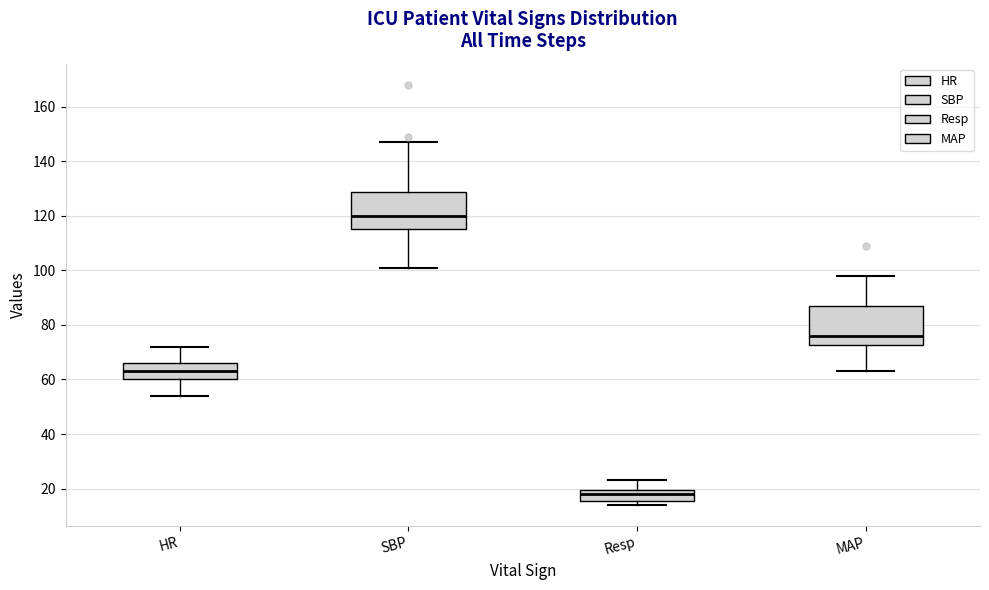

Reading left to right, read every box against the y-axis: the position of its median line, the range the box covers, and the ends of its whiskers. The values are not printed on the chart, so give them approximately, as read against the axis.

HR: median 64, box 60 to 66, whiskers 54 to 72
SBP: median 120, box 116 to 128, whiskers 102 to 148
Resp: median 18, box 16 to 20, whiskers 14 to 24
MAP: median 76, box 72 to 88, whiskers 64 to 98